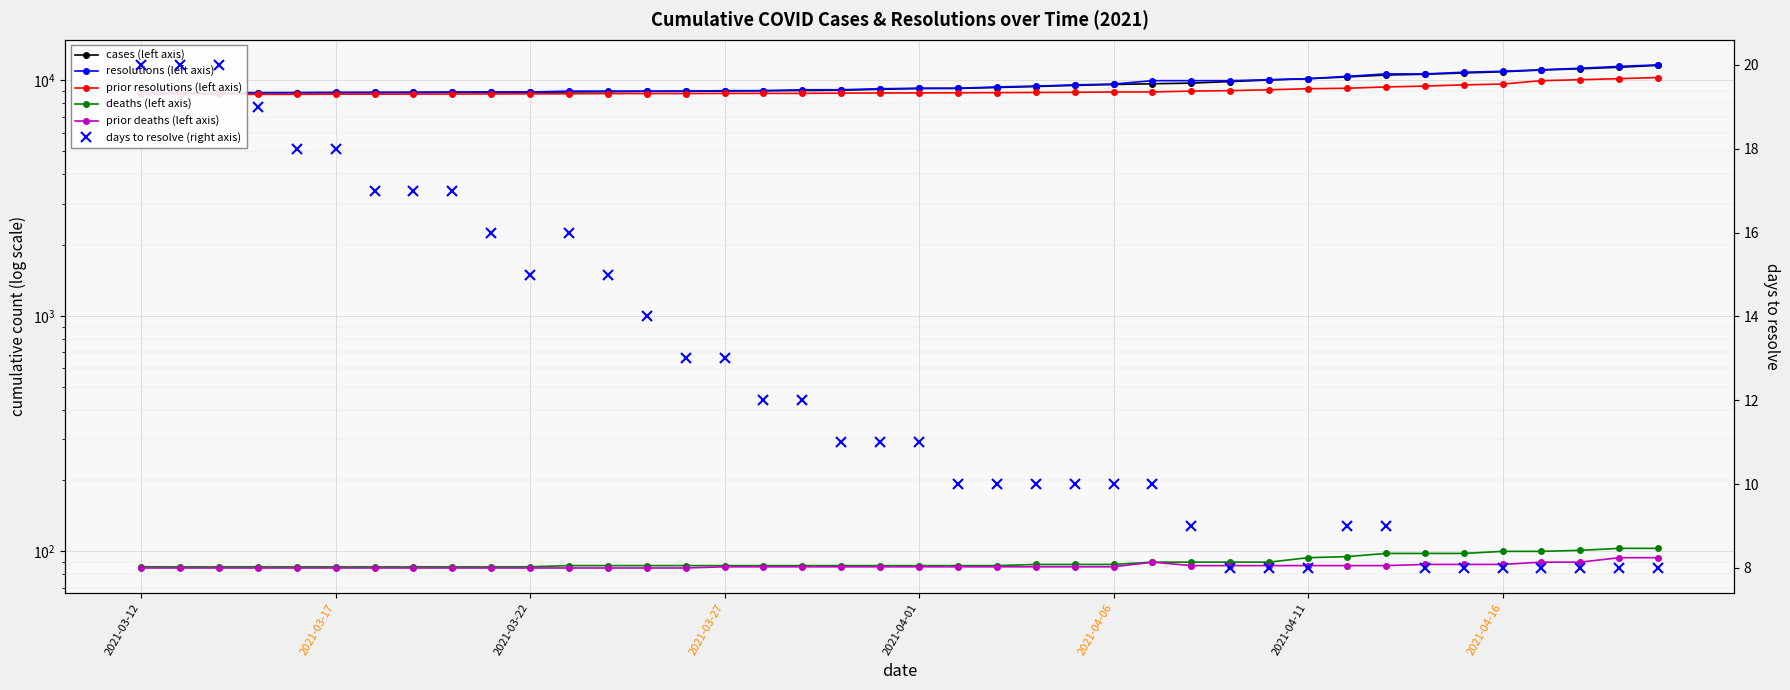

True or false: prior resolutions (left axis) and resolutions (left axis) cross at least once.

False